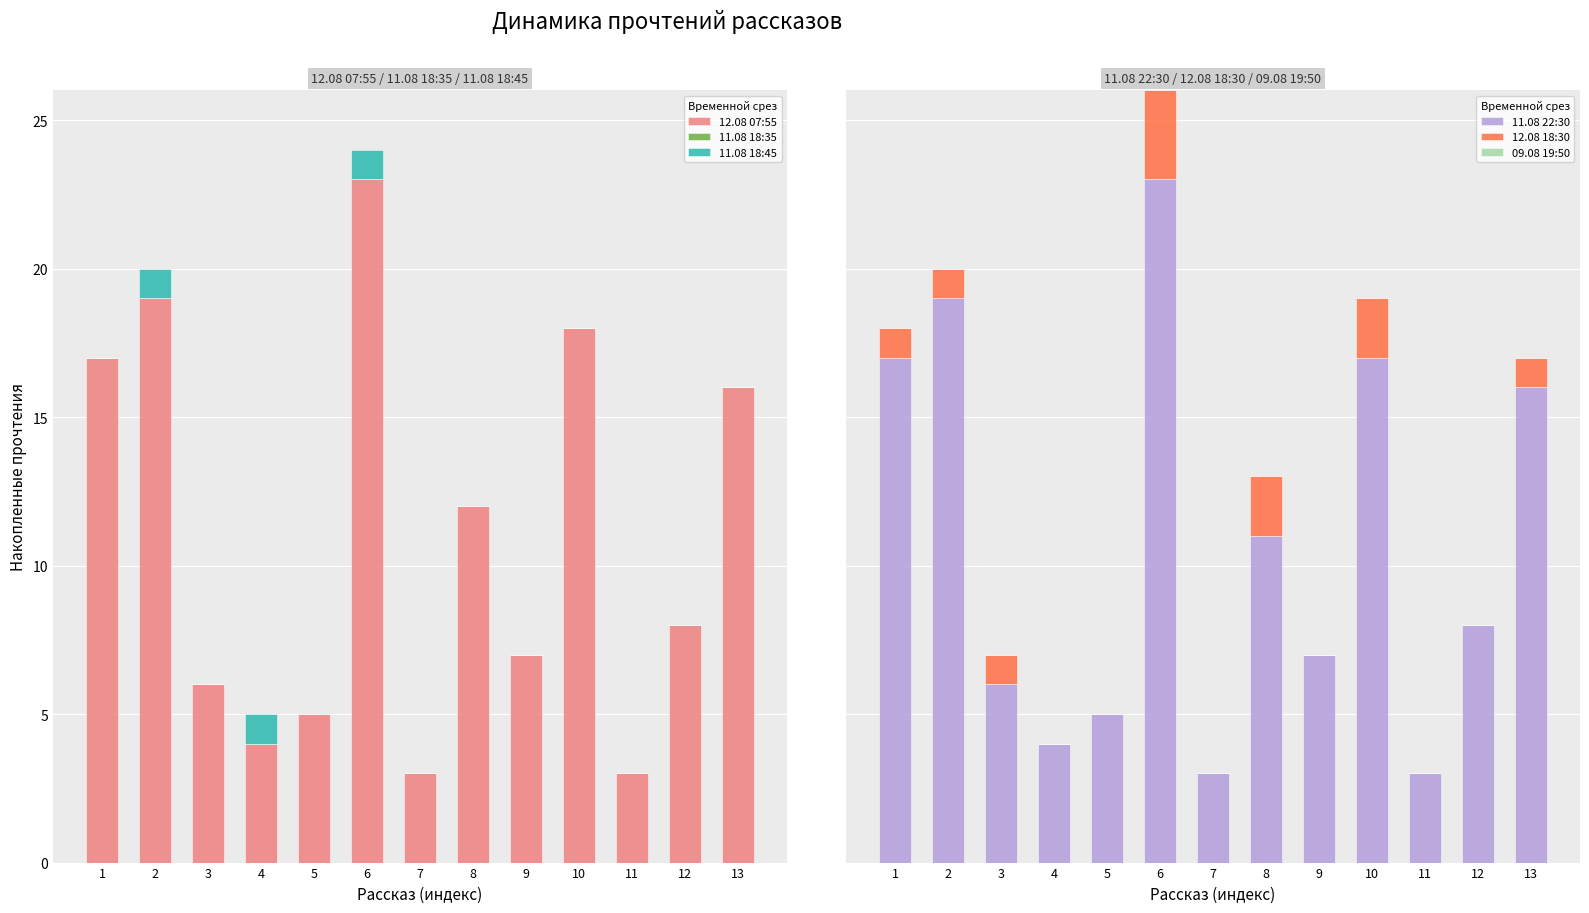

Does the chart contain stacked bars?

No